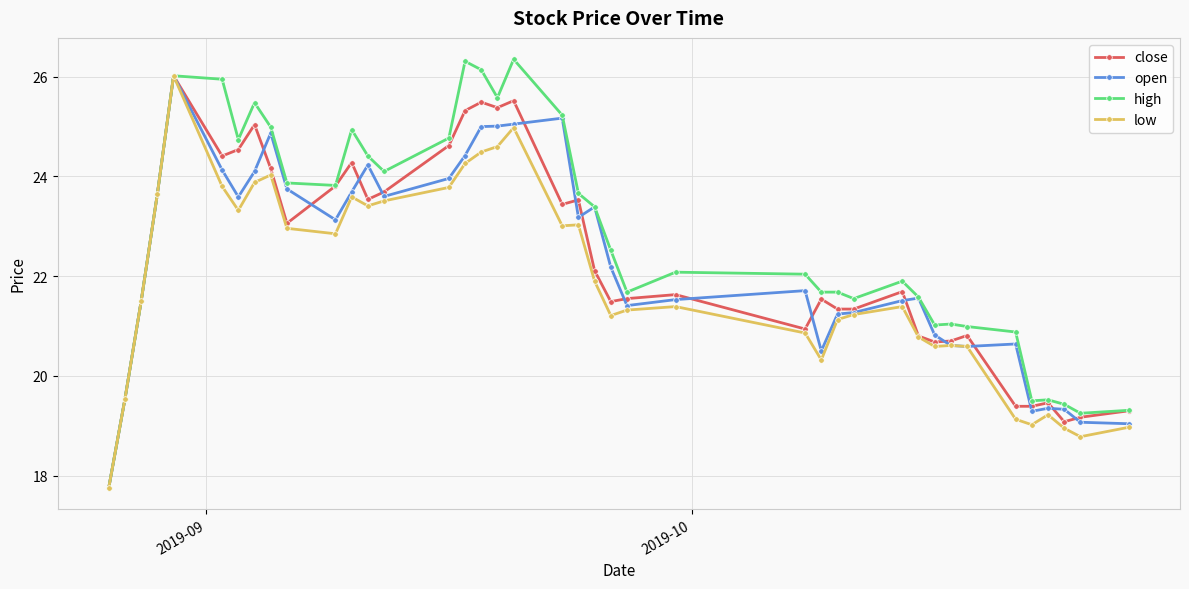

Which series has the widest spread of values?

high